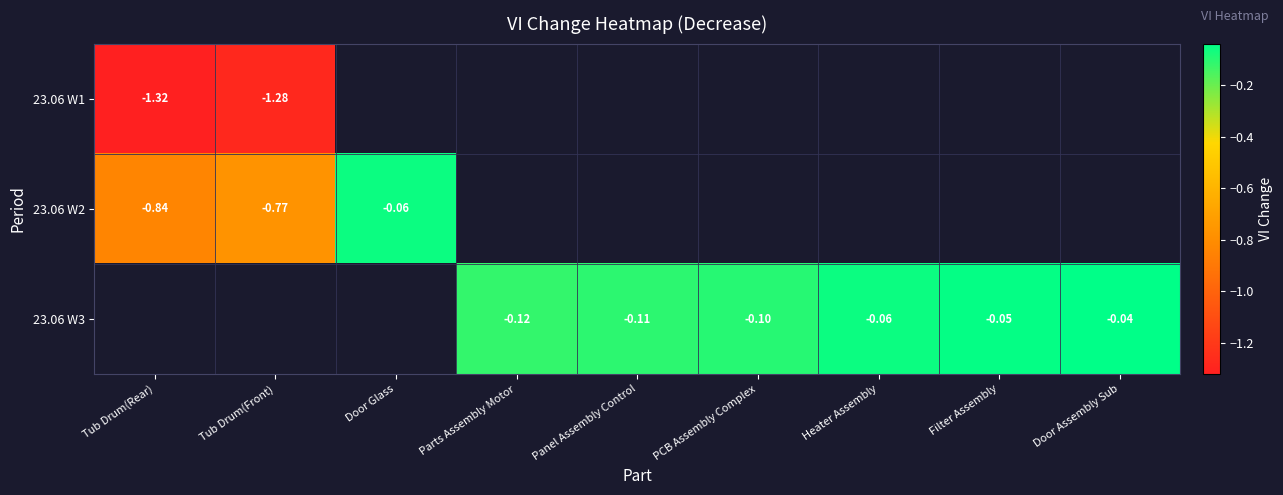

What is the minimum value shown in the chart?

-1.3